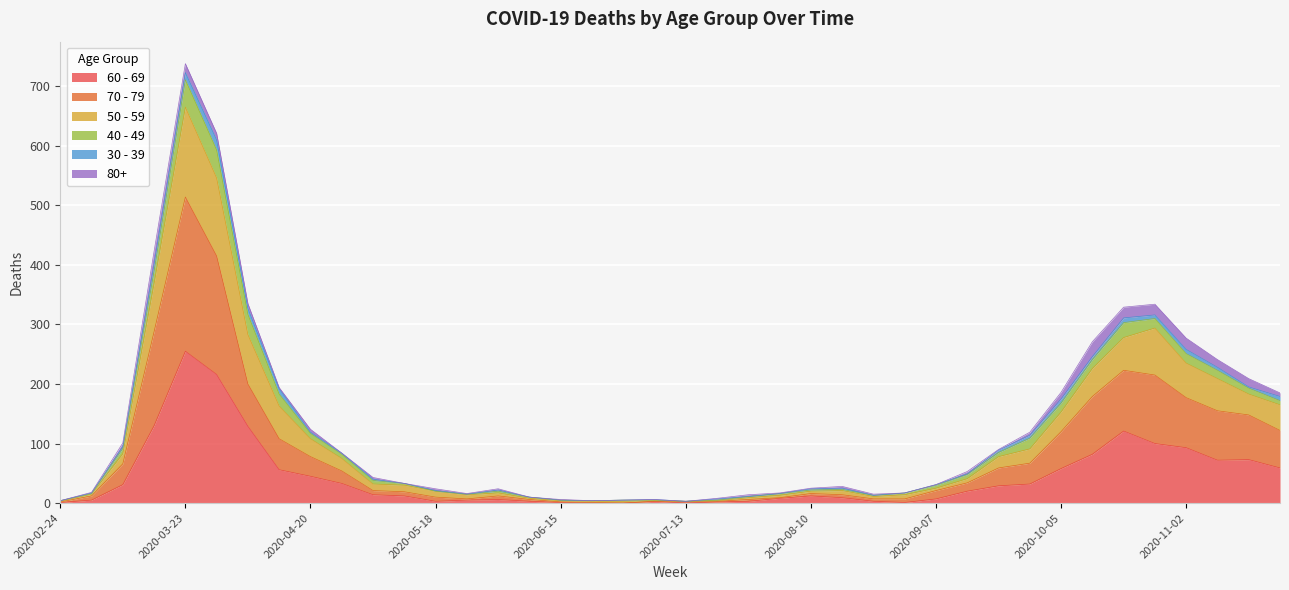

Does the chart display data point markers on the line(s)?

No